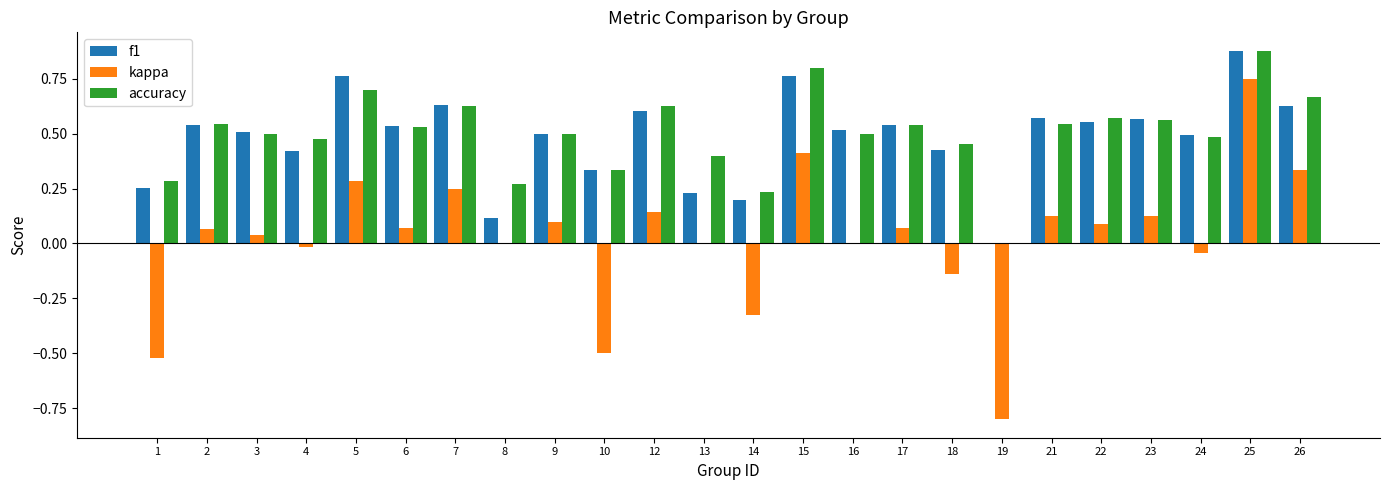

What is the sum of all accuracy values?

12.0